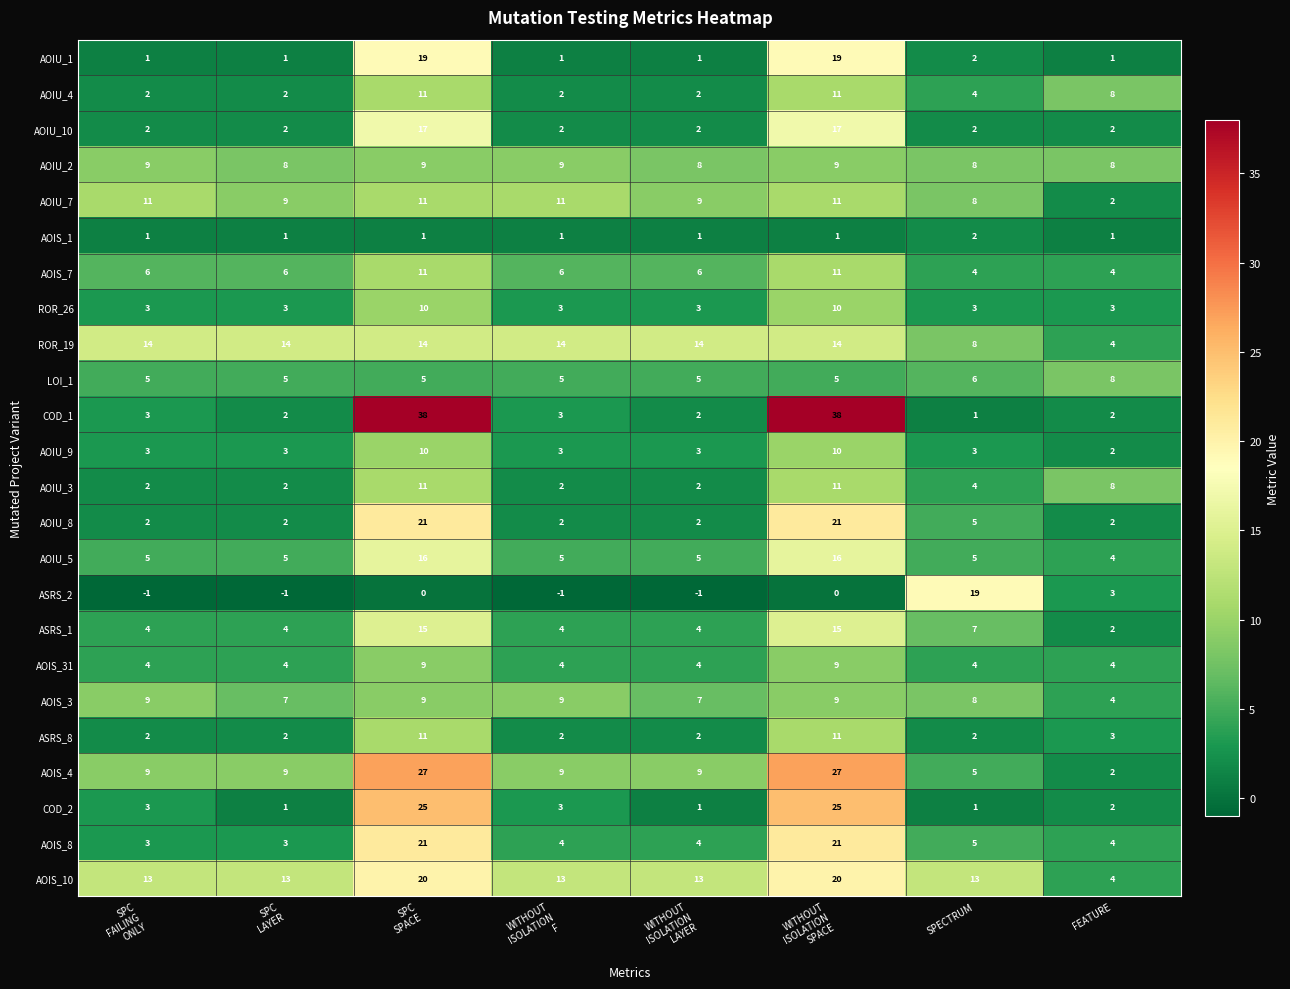

Between SPC
LAYER and WITHOUT
ISOLATION
SPACE, which series saw the biggest shift?

COD_1